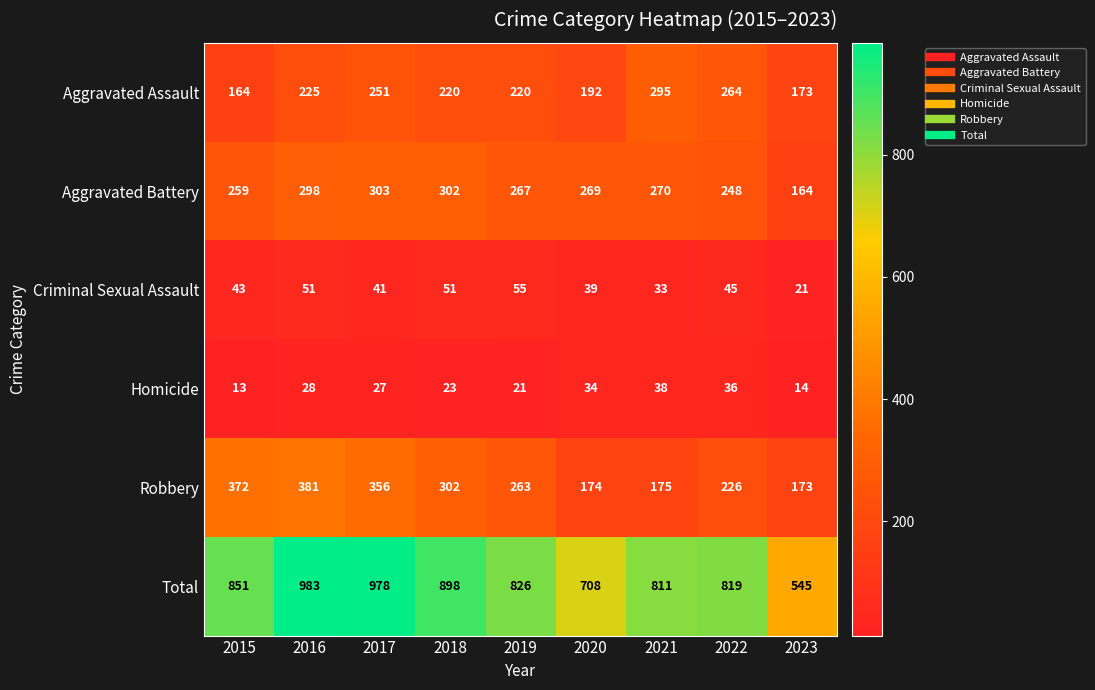

Which series has the widest spread of values?

Total